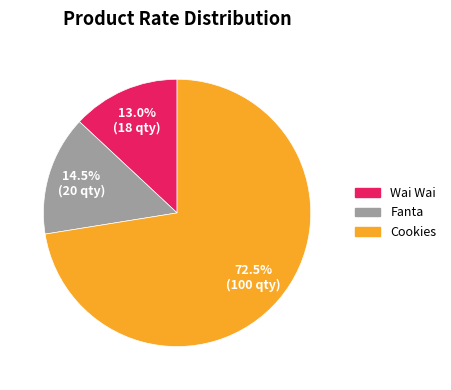

Combined, what portion of the pie is Wai Wai and Fanta?

27.5%